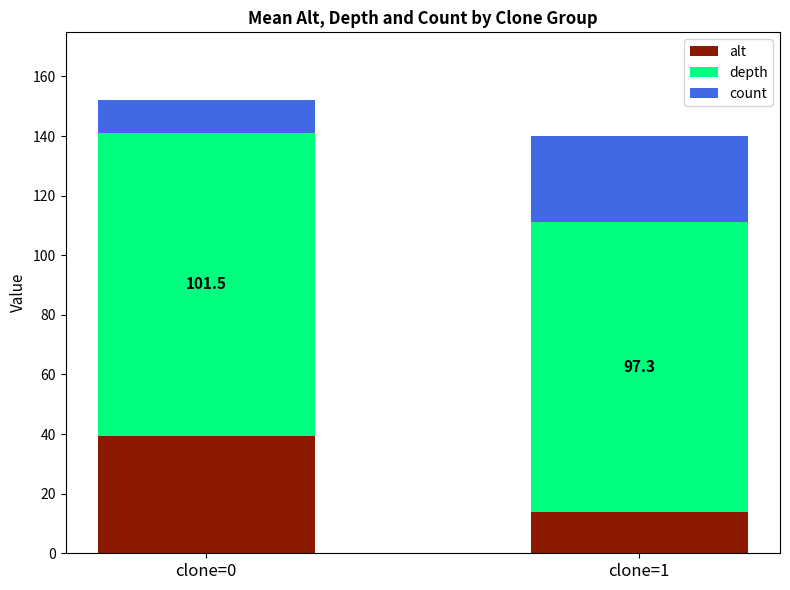

The value of alt at clone=0 is 70.5. True or false?

False